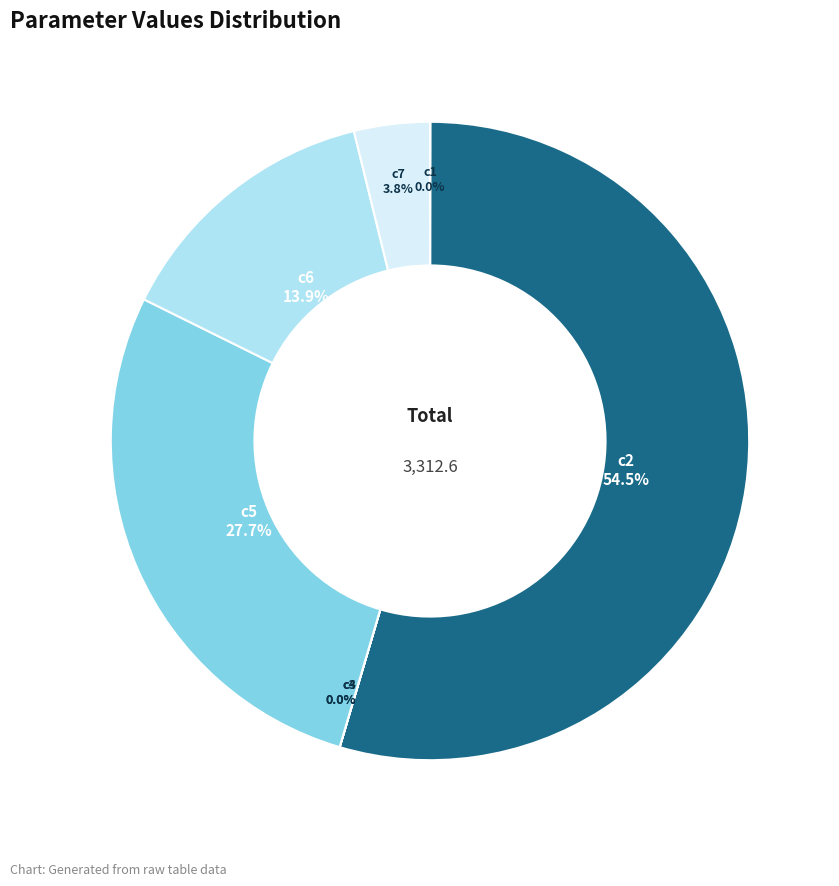

Does any single category account for the majority?

Yes